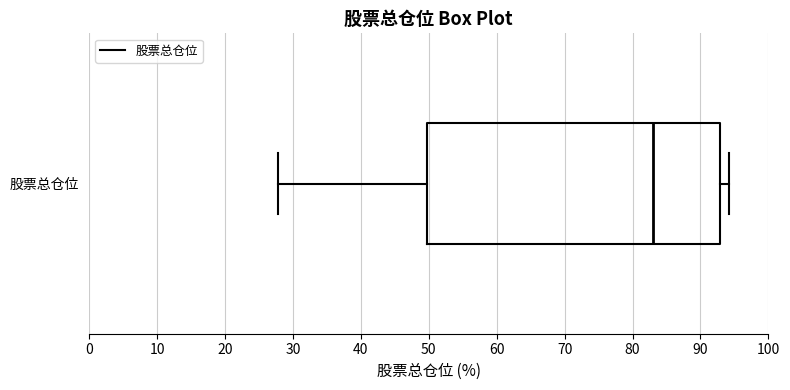

Where does the median line of the box for 股票总仓位 sit on the x-axis? The values are not printed on the chart, so give them approximately, as read against the axis.

83